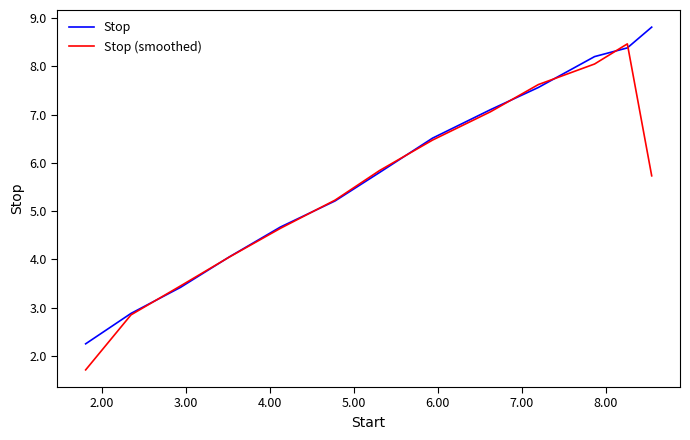

At how many categories does at least one series exceed 6?

6